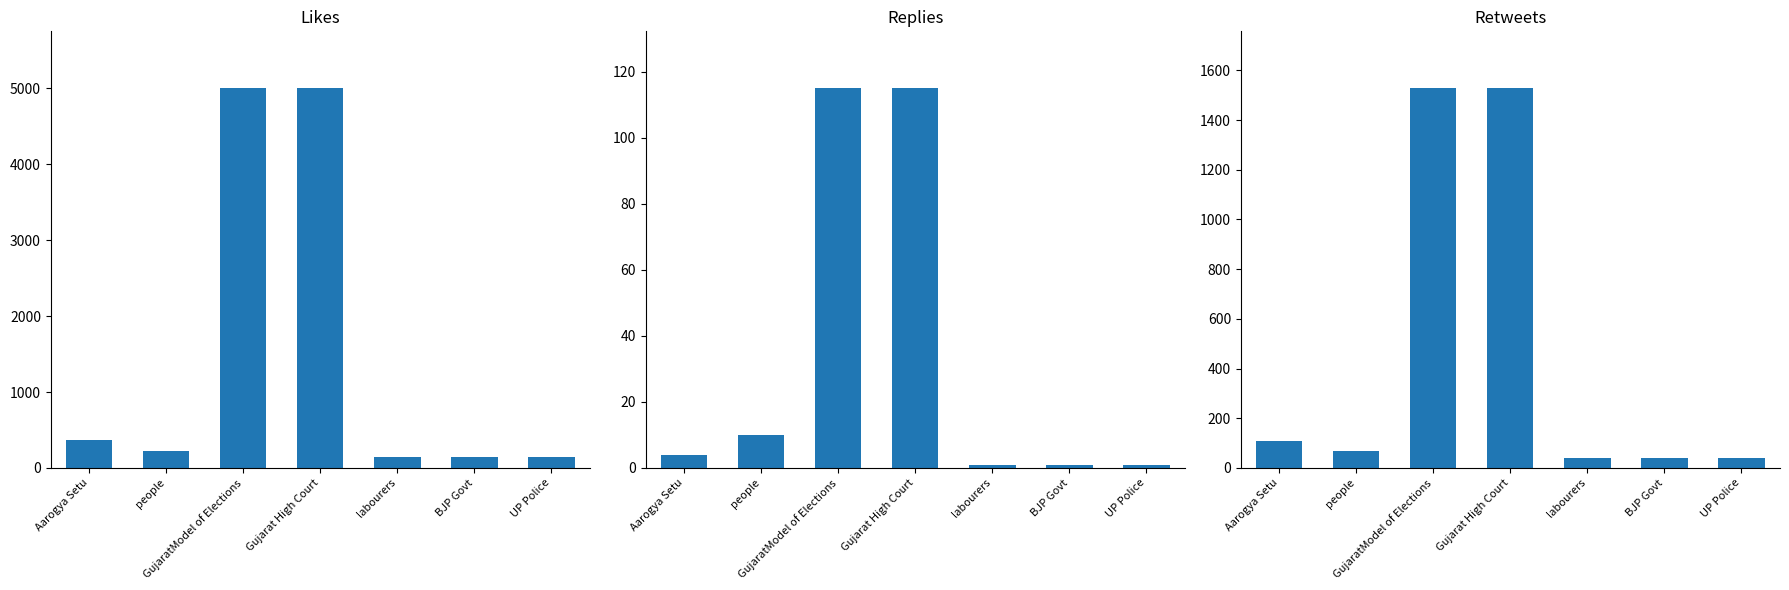

Which label corresponds to the smallest value in the chart?

labourers